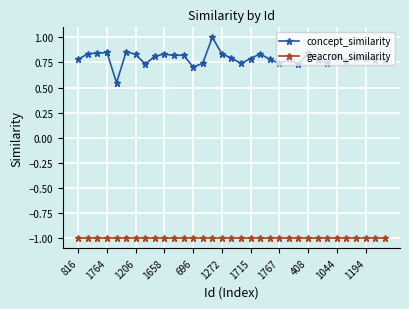

What is the value of the geacron_similarity point at the 29th from the left?

-1.0